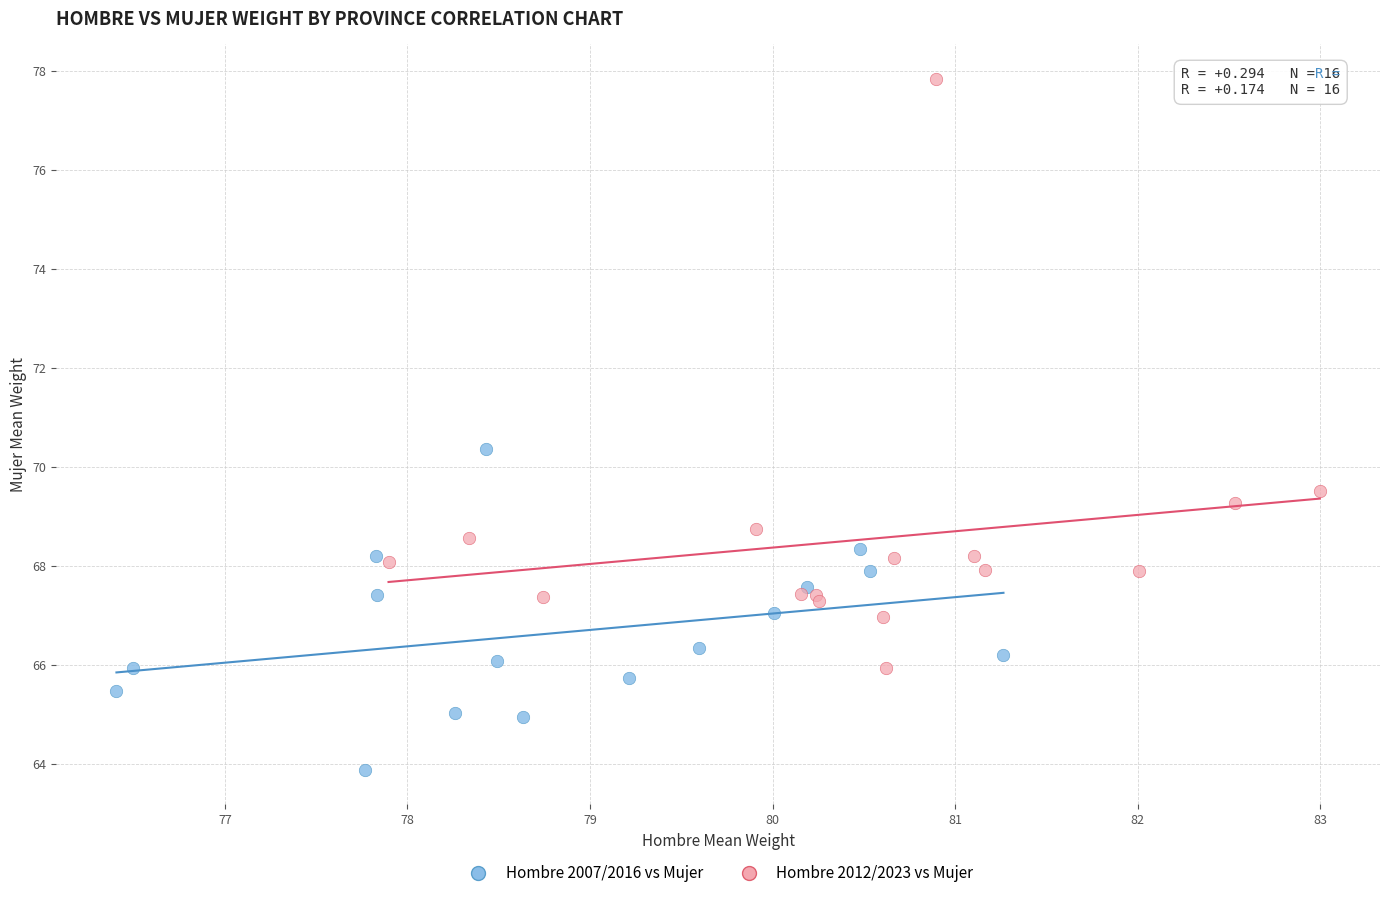

Which series contains the lowest Y value?

Hombre 2007/2016 vs Mujer